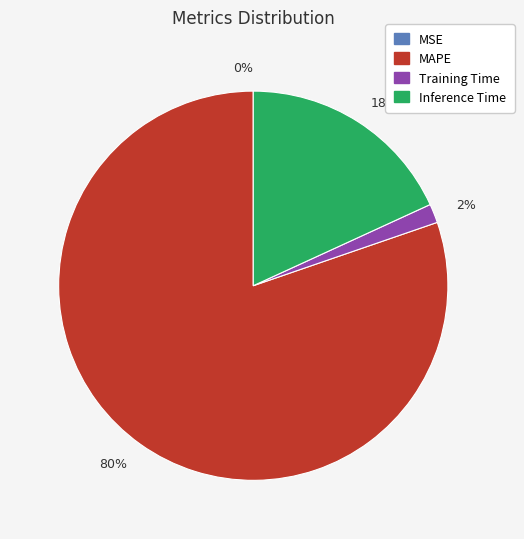

Is there any slice that represents more than half of the pie?

Yes